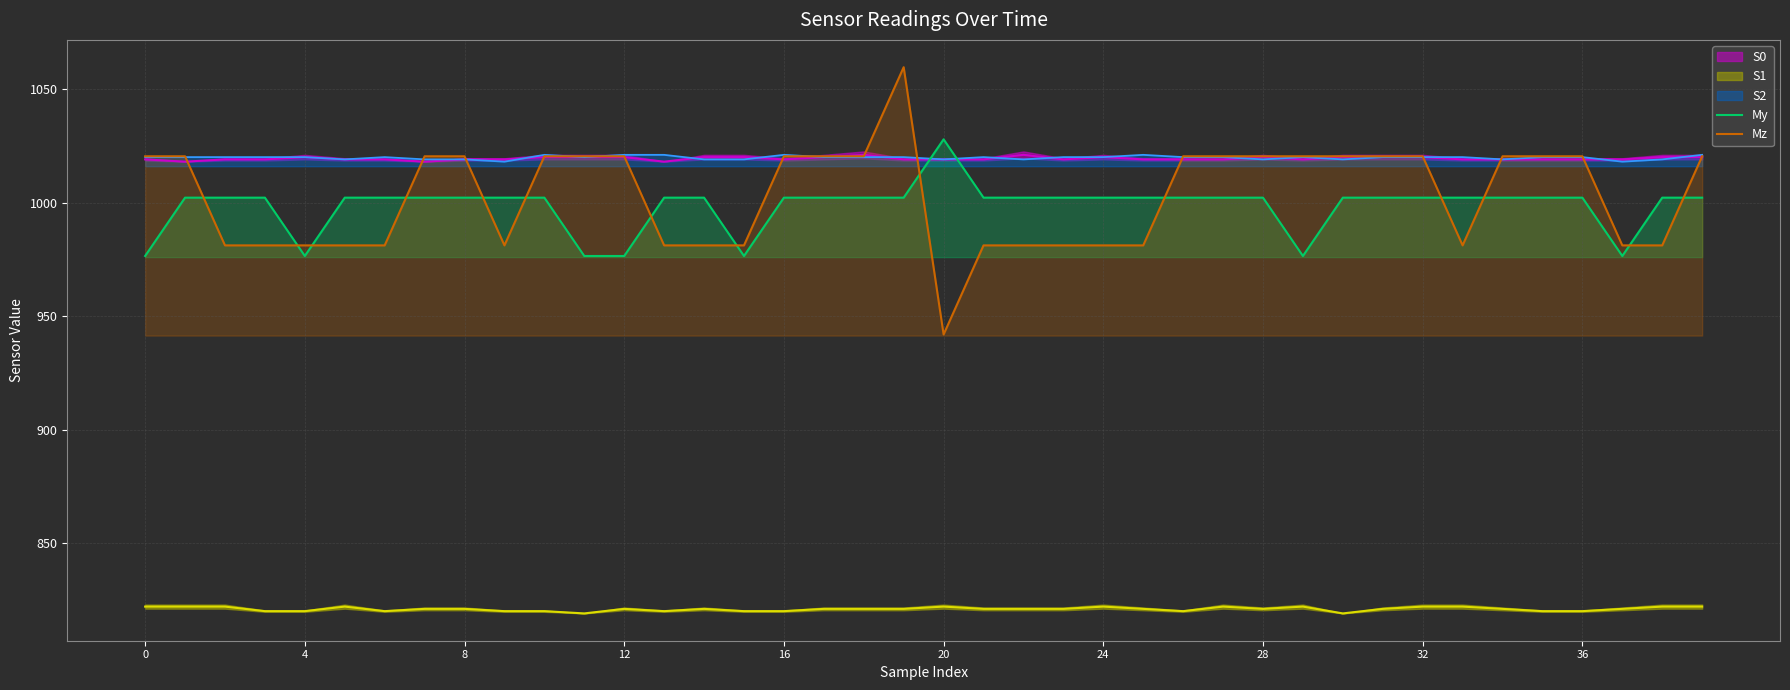

What is the value of the My point at the 31st from the left?

1002.1